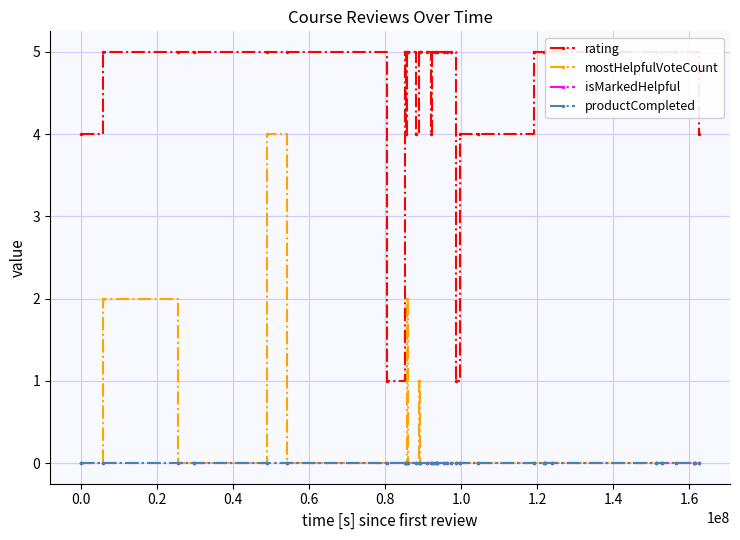

True or false: rating has more than 0 points higher than both neighbors.

True